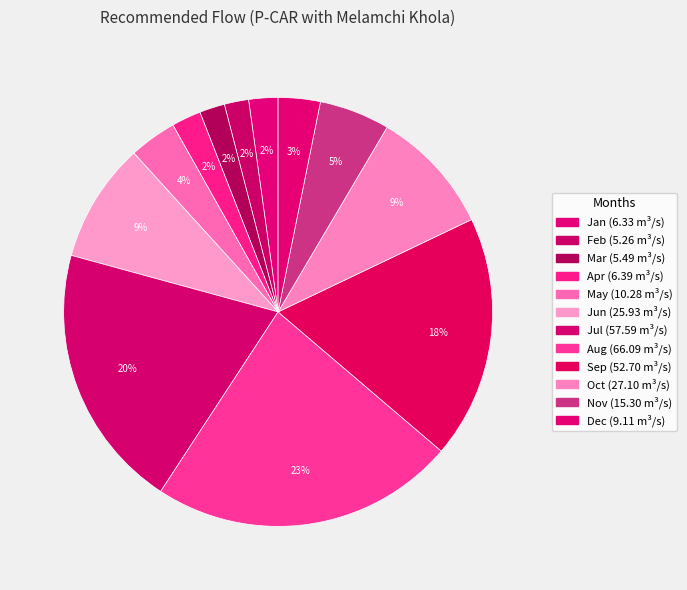

What is the ratio of the value at May to the value at Dec?

1.1